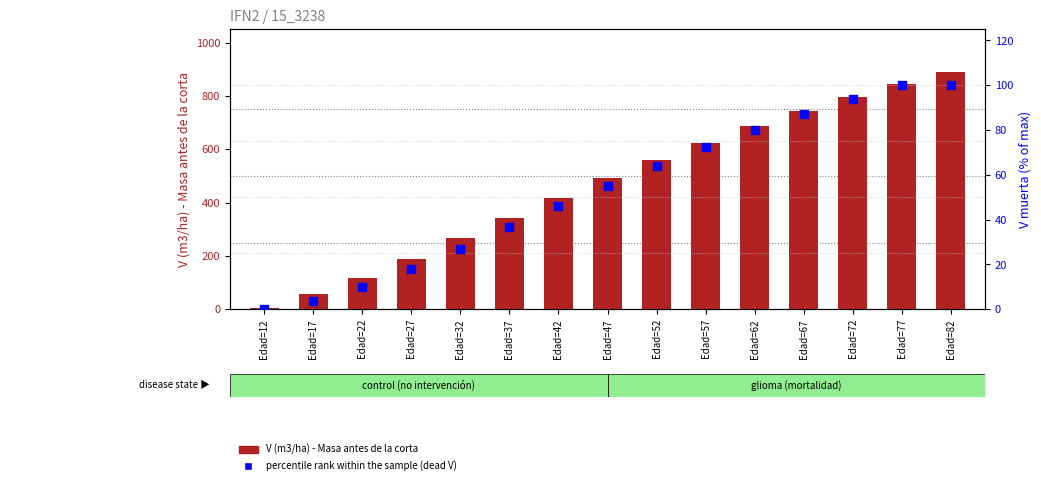

What are all the series names shown in the legend?

V (m3/ha) - Masa antes de la corta, percentile rank within the sample (dead V)